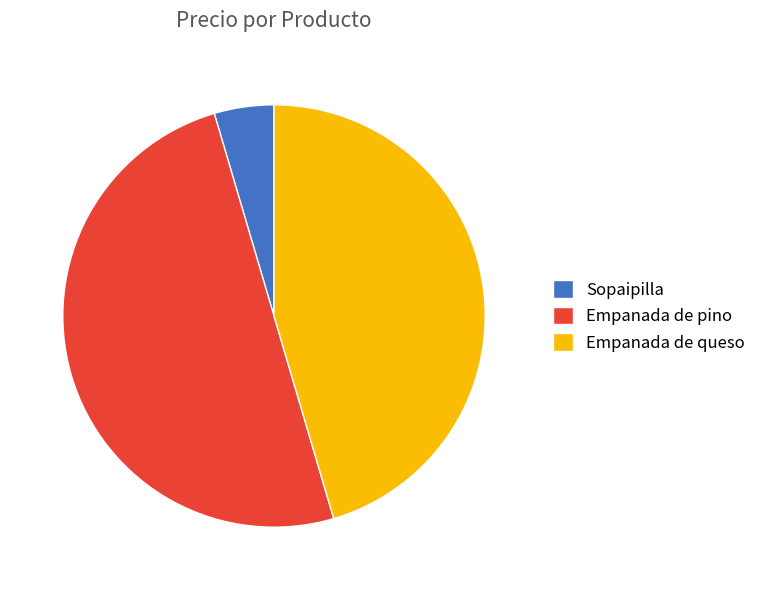

Combined, do Empanada de pino and Empanada de queso account for over 50%?

Yes